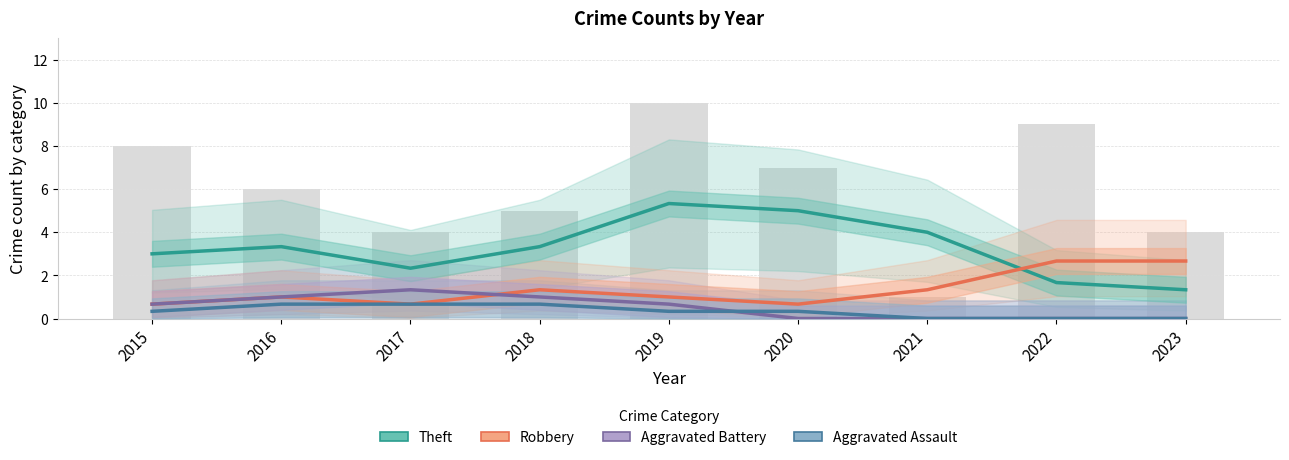

Which category has the highest value in the Aggravated Battery series?

2017